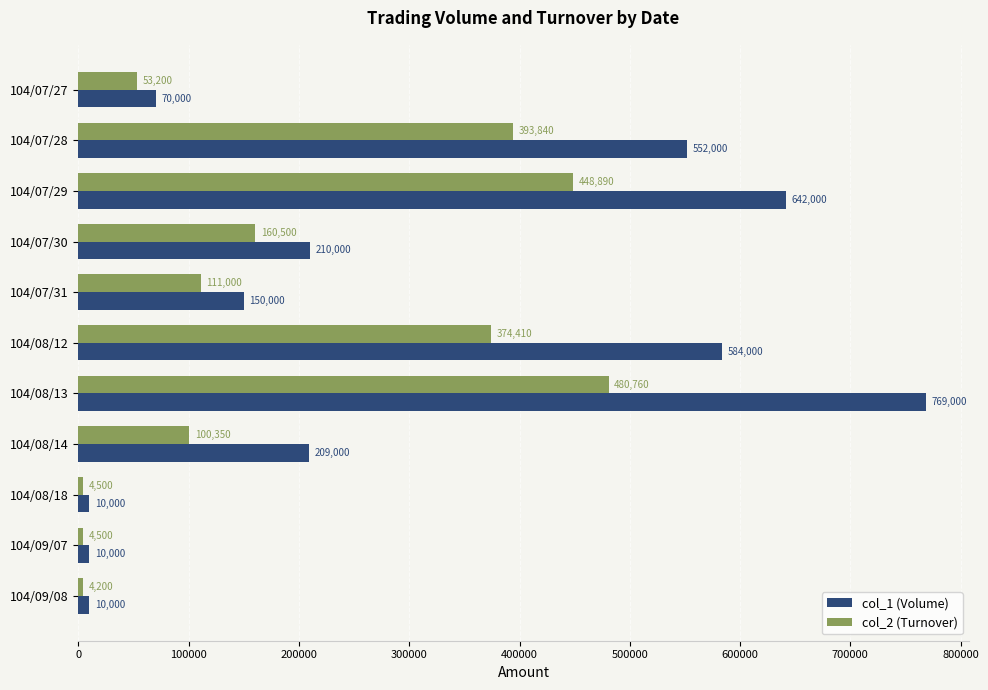

What is the lowest value of the col_2 (Turnover) series?

4200